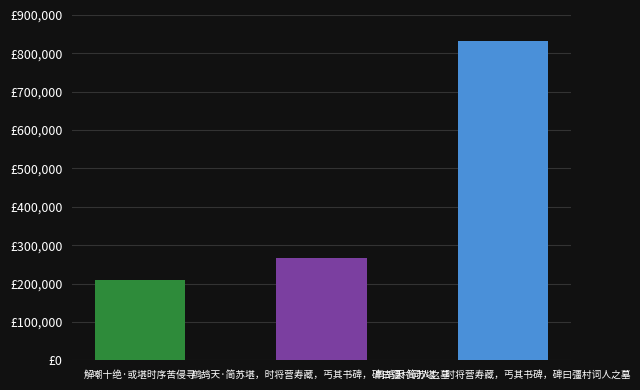

What is the minimum value shown in the chart?

208312